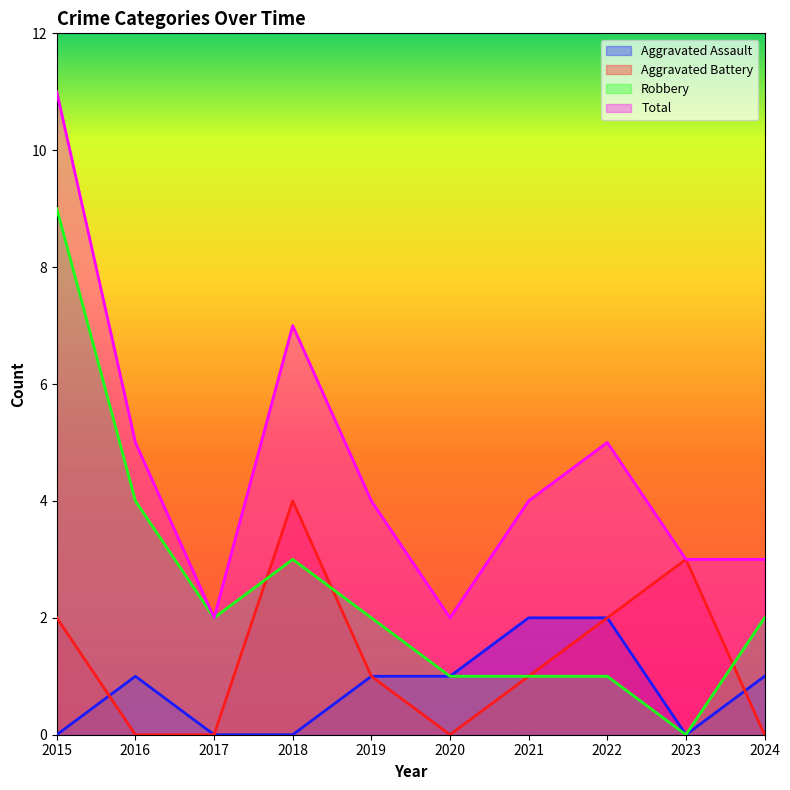

Which has a higher value, 2024 or 2021?

2021